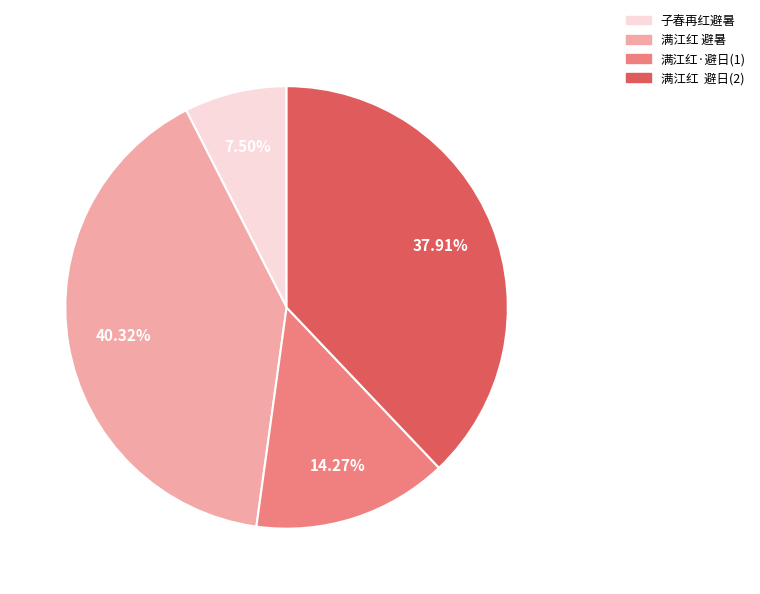

How many segments does this pie chart have?

4